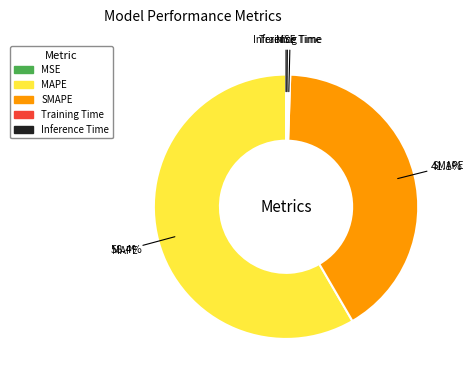

Which category has the biggest portion of the pie?

MAPE